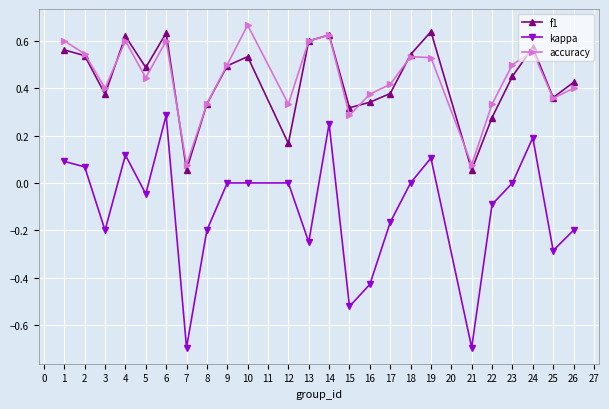

What are all the series names shown in the legend?

f1, kappa, accuracy